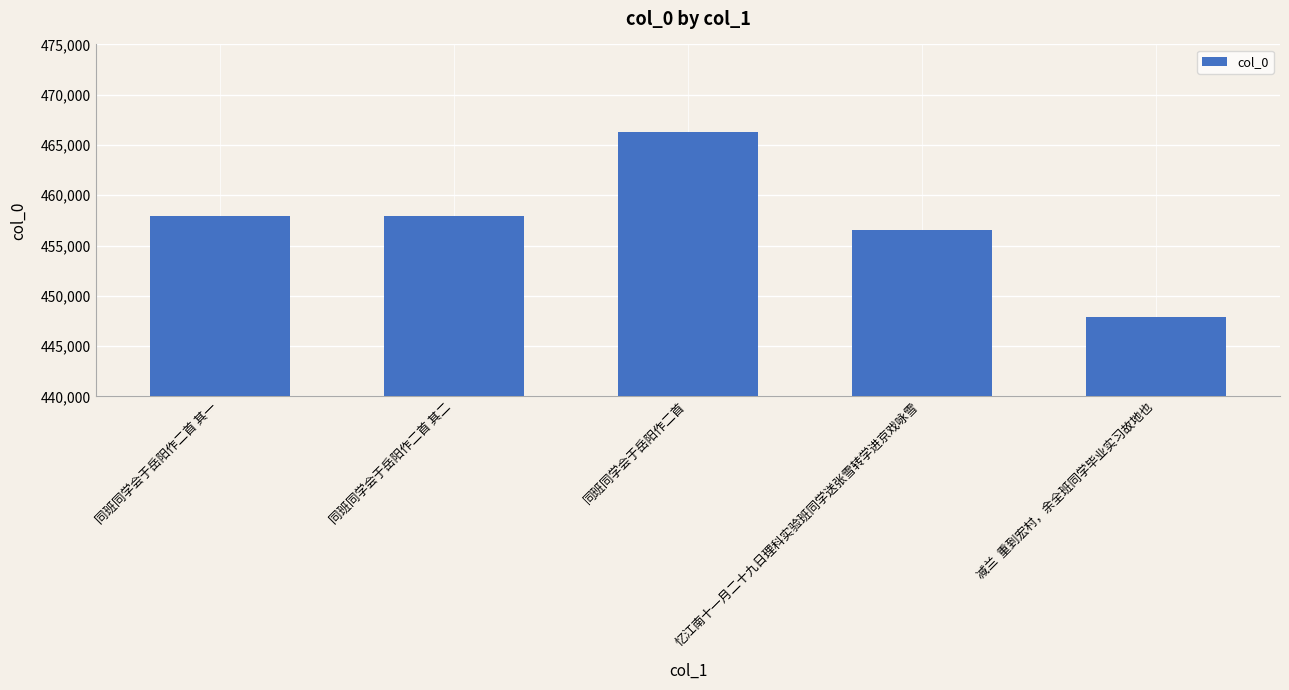

How many bars are there in total?

5